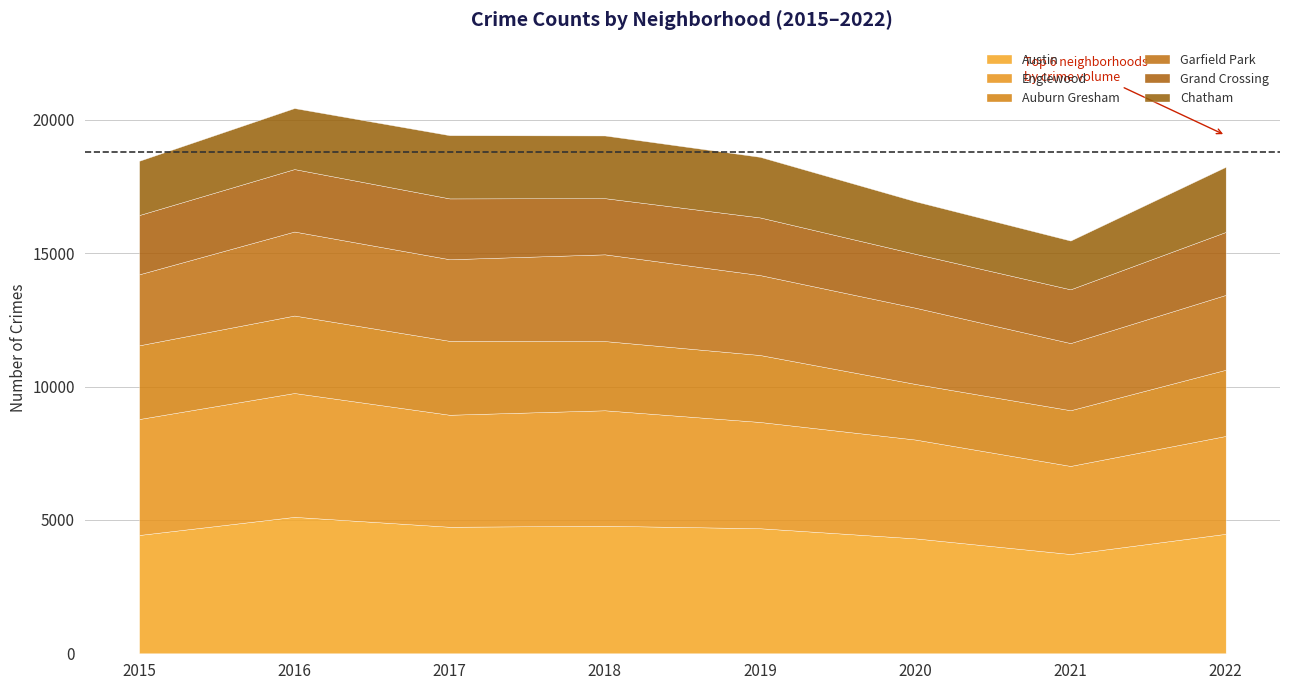

The value of Austin at 2016 is 5114. True or false?

True